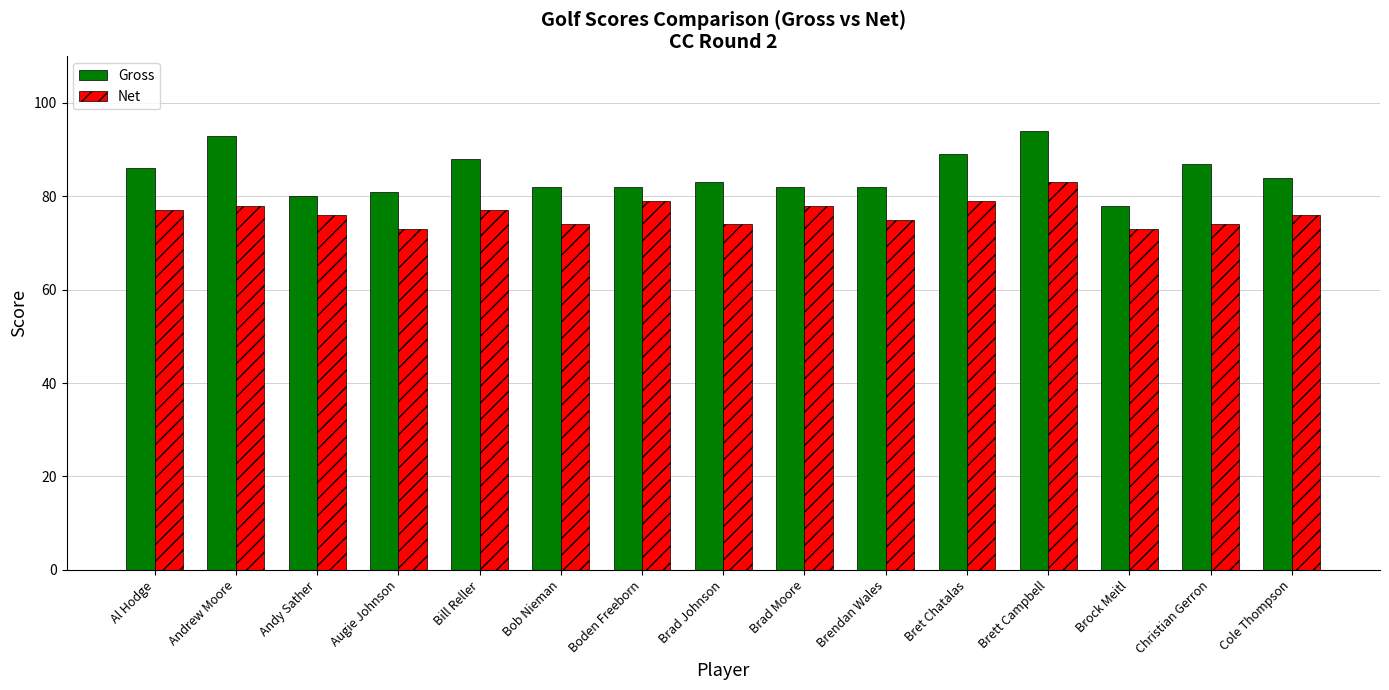

What is the label of the 2nd bar from the left?

Andrew Moore